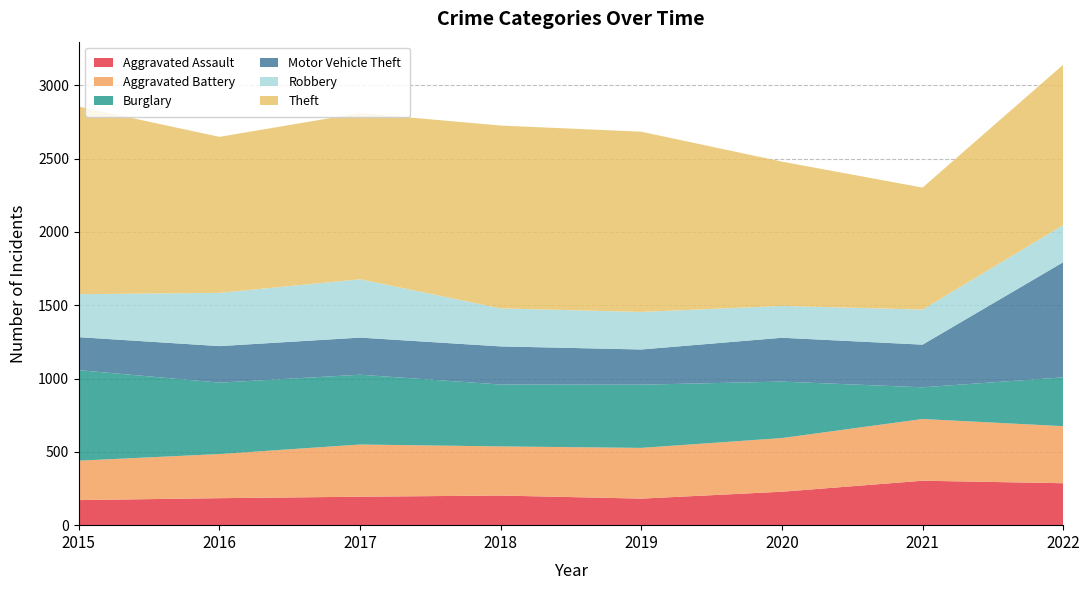

Reading left to right, what are all the values shown in this chart?

Aggravated Assault: 2015=171	2016=184	2017=194	2018=202	2019=181	2020=228	2021=303	2022=286
Aggravated Battery: 2015=269	2016=301	2017=356	2018=335	2019=346	2020=366	2021=421	2022=389
Burglary: 2015=617	2016=487	2017=476	2018=422	2019=431	2020=385	2021=216	2022=333
Motor Vehicle Theft: 2015=225	2016=249	2017=253	2018=260	2019=240	2020=299	2021=291	2022=785
Robbery: 2015=293	2016=363	2017=398	2018=259	2019=256	2020=217	2021=239	2022=253
Theft: 2015=1279	2016=1064	2017=1133	2018=1247	2019=1229	2020=984	2021=832	2022=1094